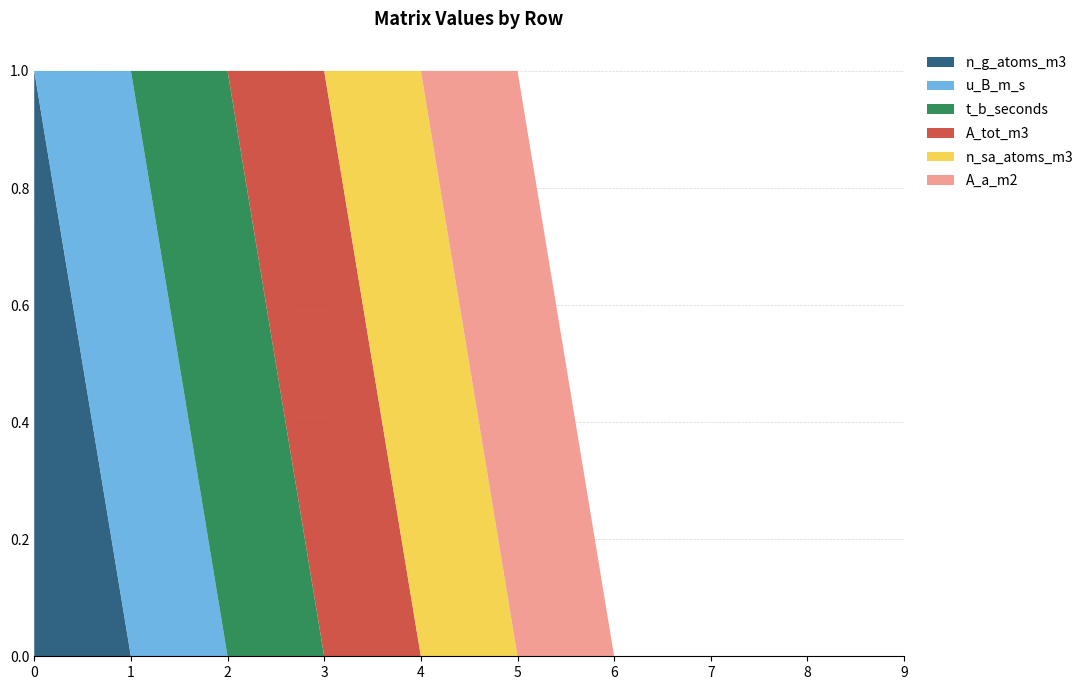

Reading left to right, transcribe all the data shown in this chart.

n_g_atoms_m3: 0=1	1=0	2=0	3=0	4=0	5=0	6=0	7=0	8=0	9=0
u_B_m_s: 0=0	1=1	2=0	3=0	4=0	5=0	6=0	7=0	8=0	9=0
t_b_seconds: 0=0	1=0	2=1	3=0	4=0	5=0	6=0	7=0	8=0	9=0
A_tot_m3: 0=0	1=0	2=0	3=1	4=0	5=0	6=0	7=0	8=0	9=0
n_sa_atoms_m3: 0=0	1=0	2=0	3=0	4=1	5=0	6=0	7=0	8=0	9=0
A_a_m2: 0=0	1=0	2=0	3=0	4=0	5=1	6=0	7=0	8=0	9=0